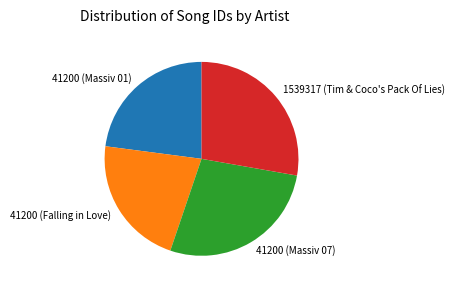

Is the sum of 41200 (Falling in Love) and 41200 (Massiv 07) greater than half?

No